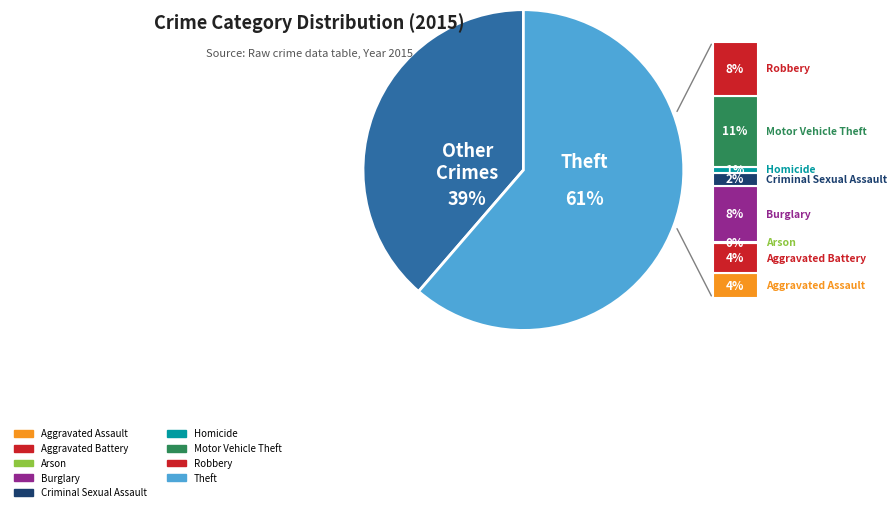

Rank the categories by value from highest to lowest.

Theft, Motor Vehicle Theft, Burglary, Robbery, Aggravated Battery, Aggravated Assault, Criminal Sexual Assault, Homicide, Arson